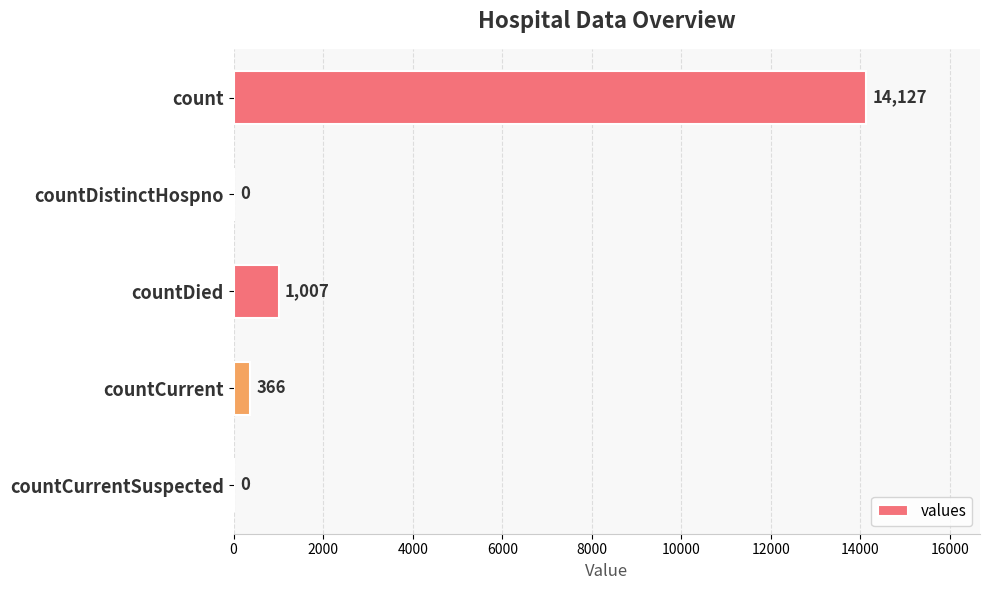

How many series are shown in this chart?

1